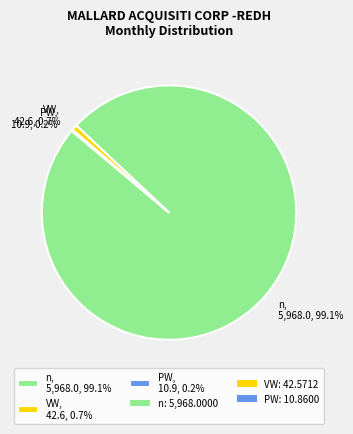

What is the total percentage of VW, 42.6, 0.7% and n, 5,968.0, 99.1%?

99.8%